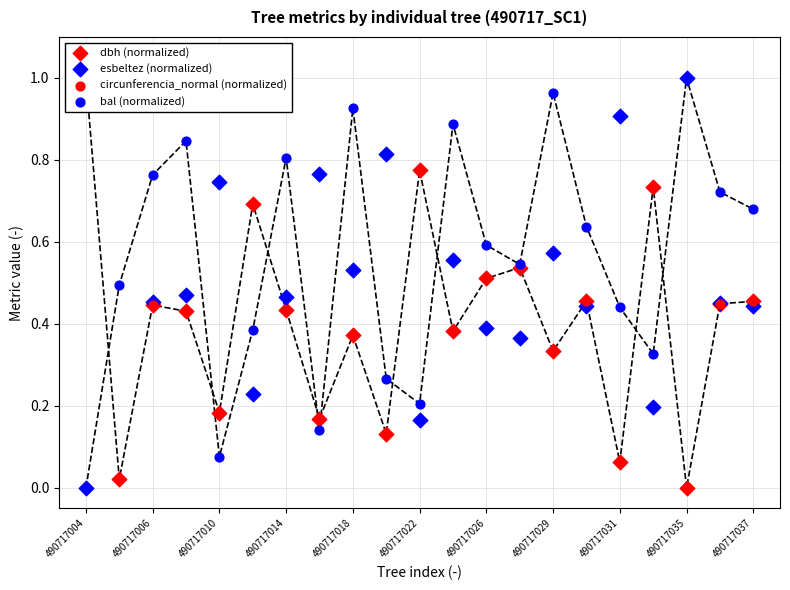

Which series has the largest total across all categories?

bal (normalized)